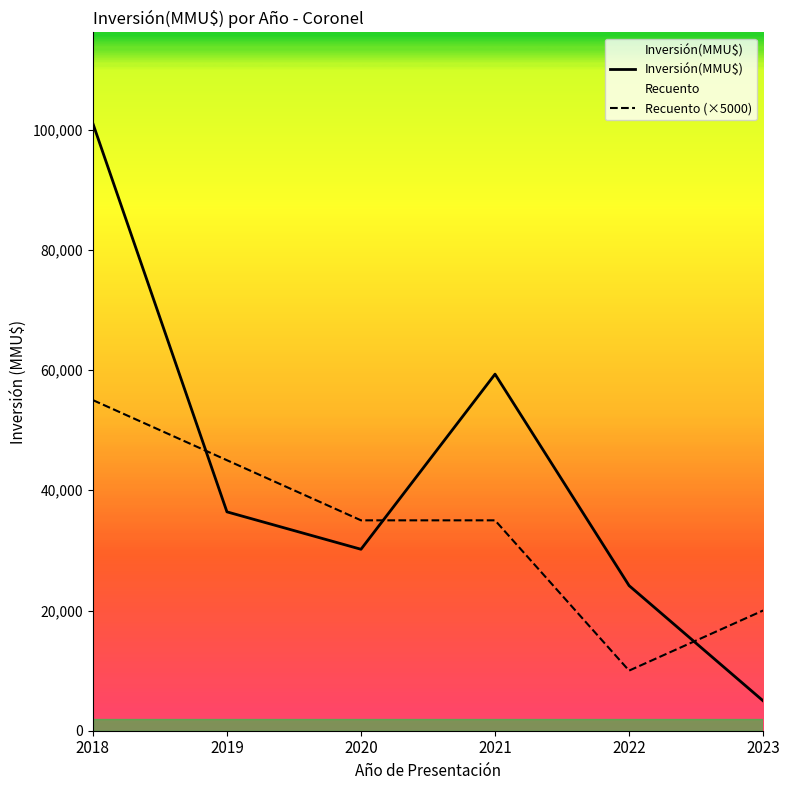

Rank the series by their maximum value, from lowest to highest.

Recuento (×5000), Inversión(MMU$)